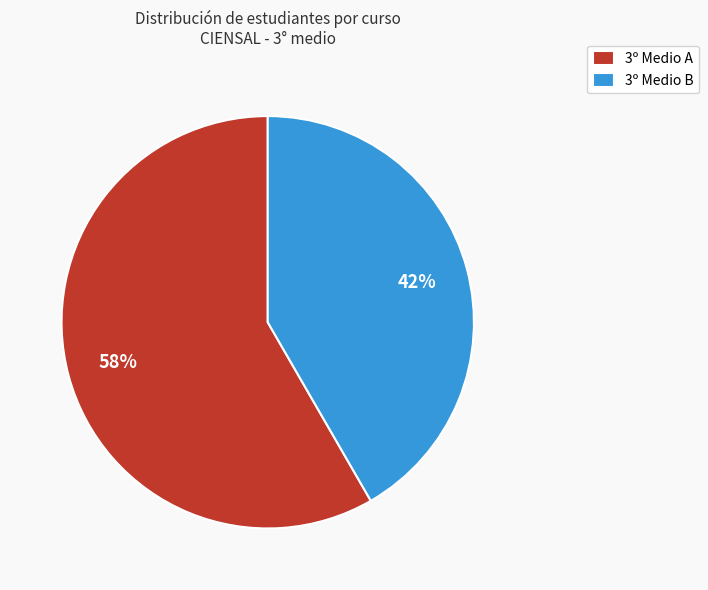

How many slices are in this pie chart?

2